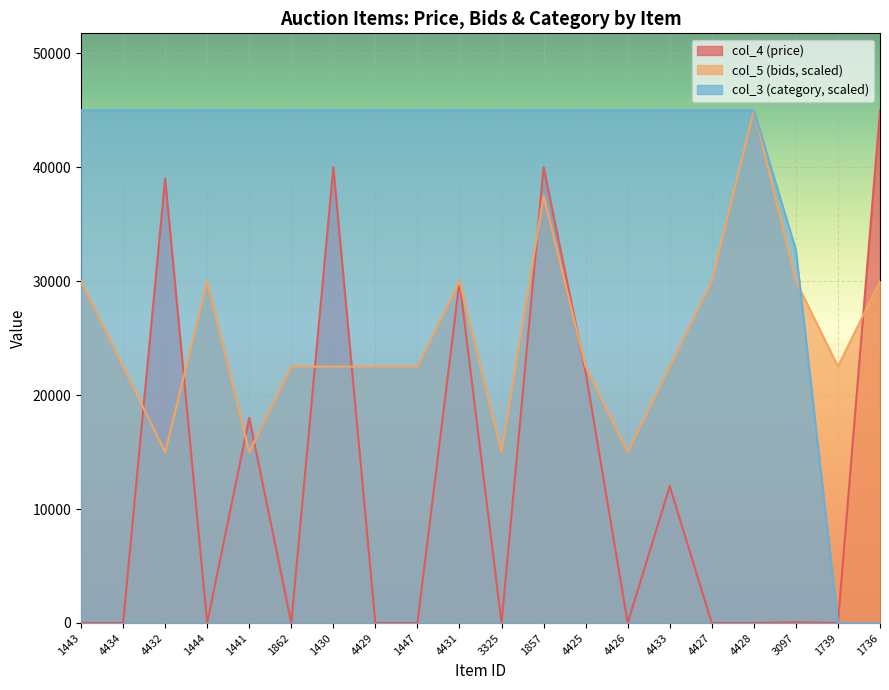

The col_3 series shows 16172.9 at 1430. True or false?

False